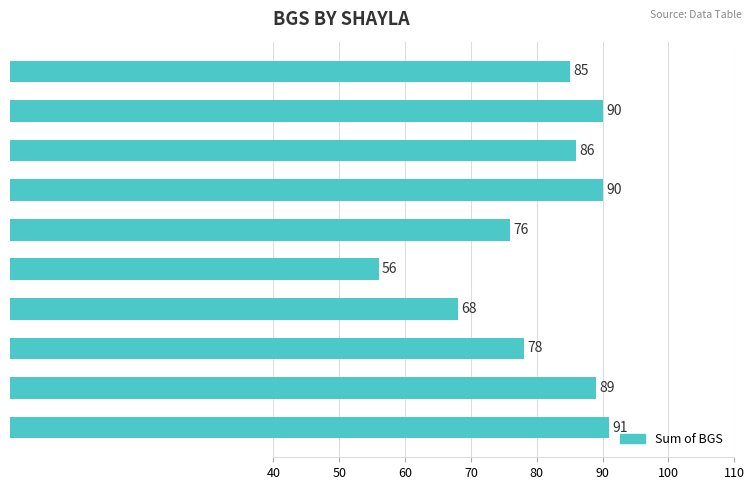

What is the difference between the second highest and minimum values?

34